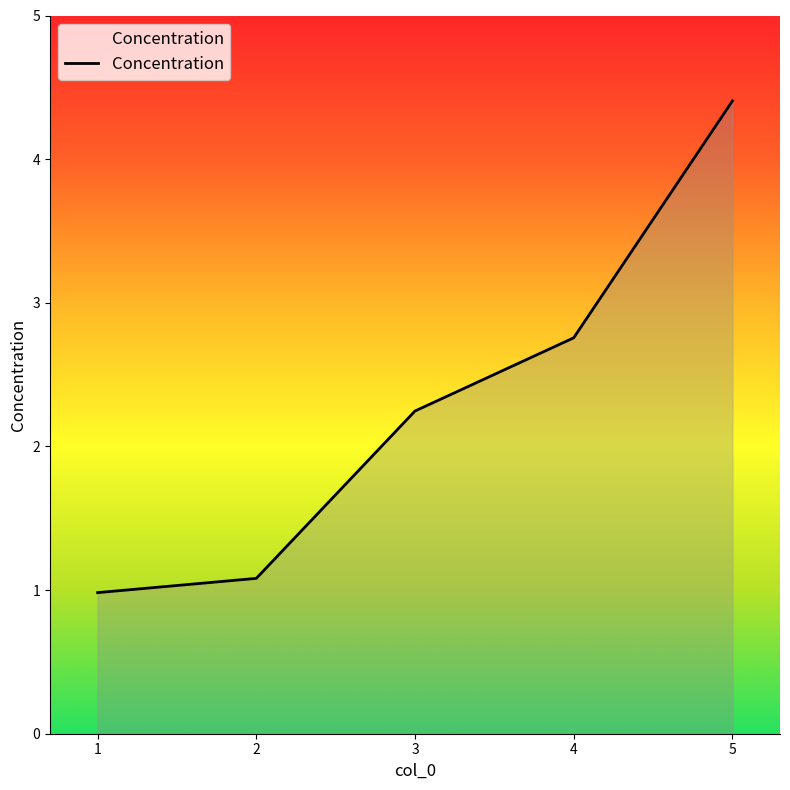

Reading right to left, transcribe all the data shown in this chart.

4.4	2.8	2.2	1.1	1.0